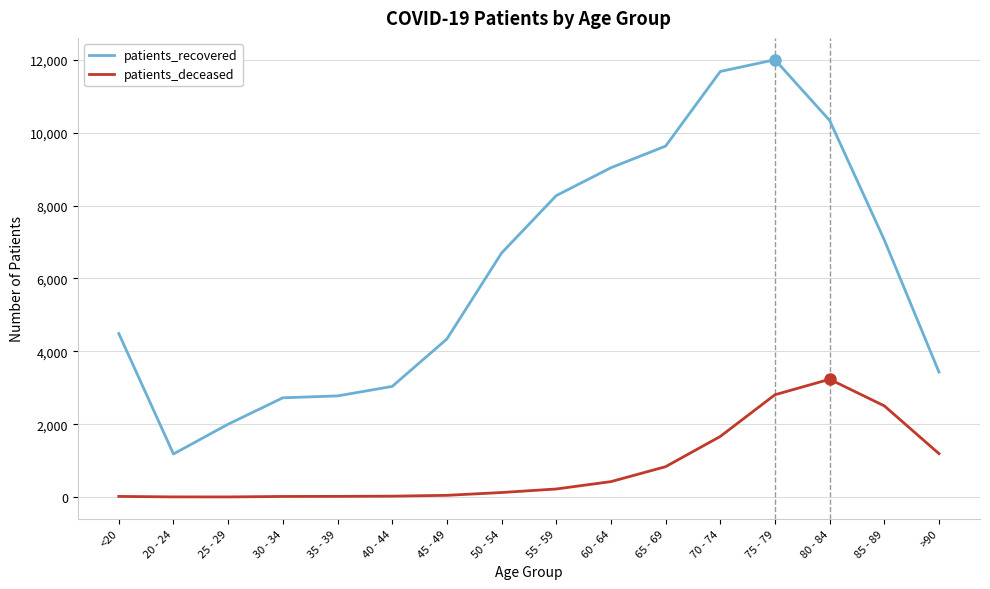

Does the chart display data point markers on the line(s)?

No